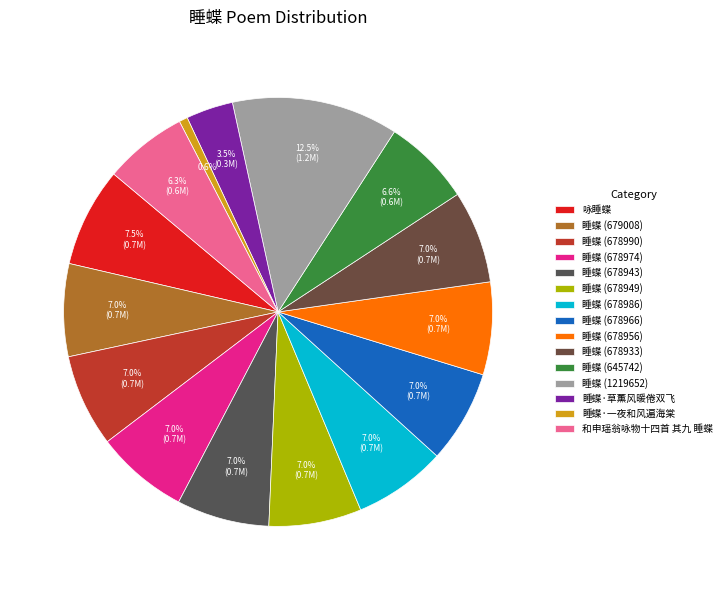

Does 睡蝶 (678986) represent more than half of the total?

No